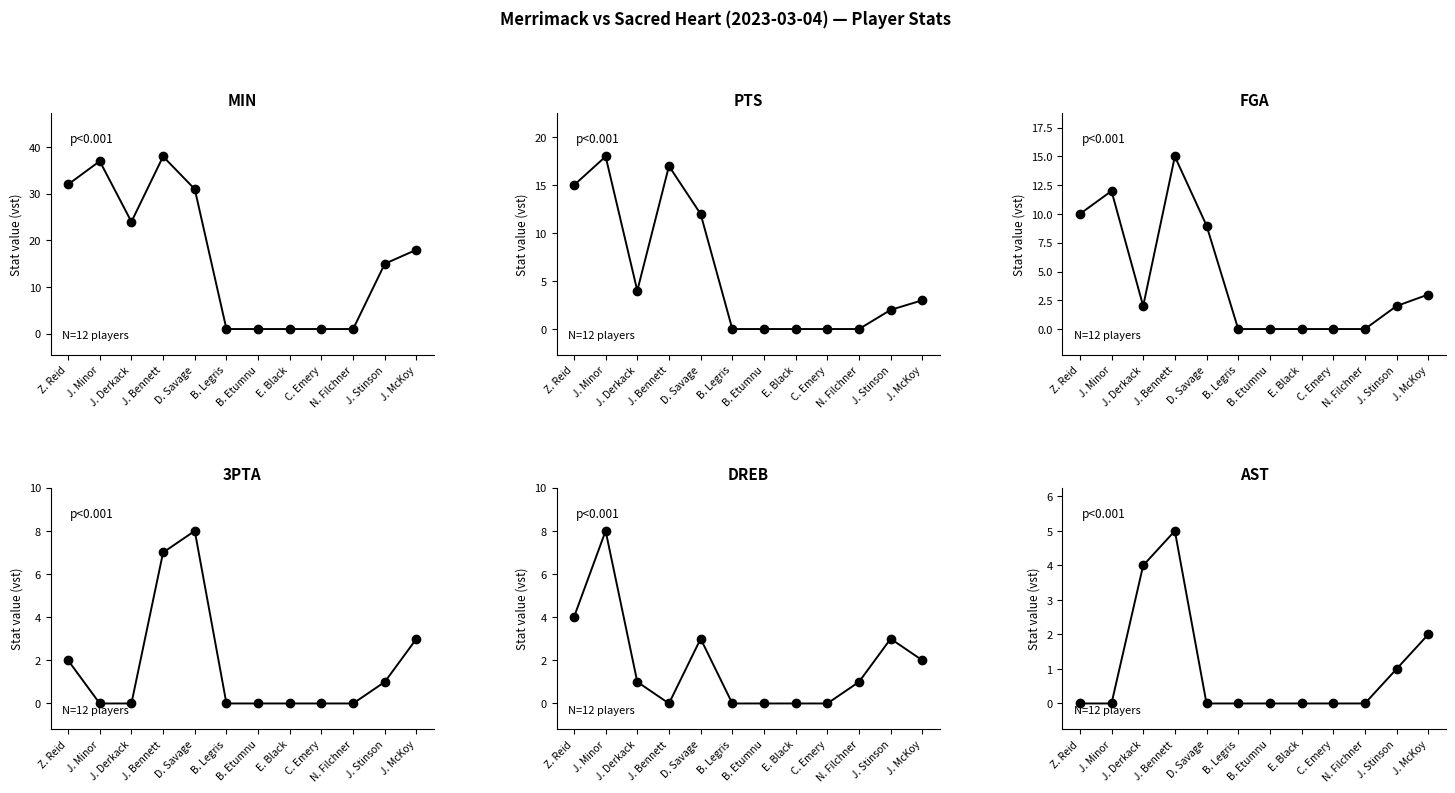

At which label is DREB closest to 4?

Z. Reid